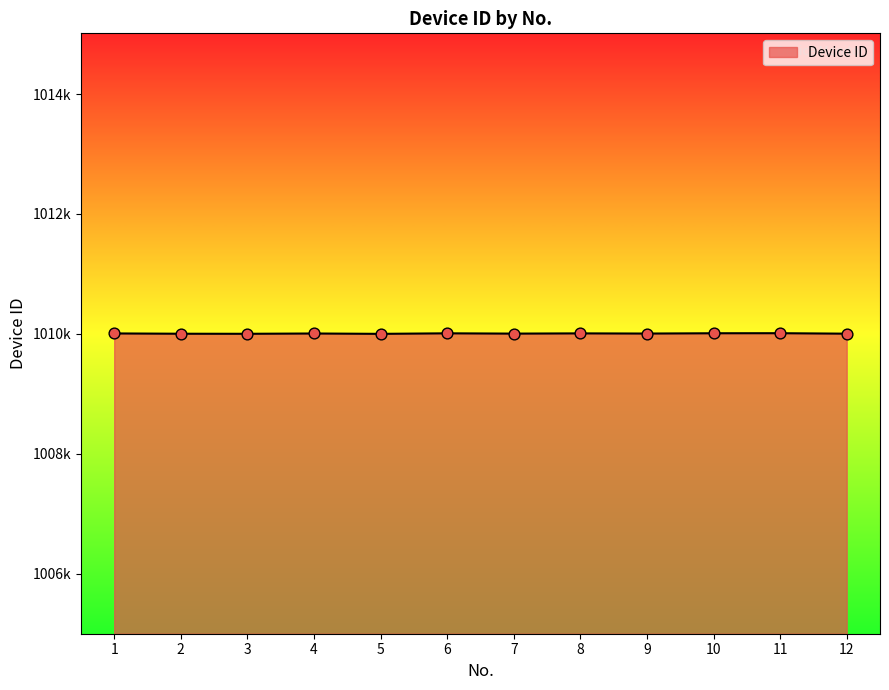

Between 6 and 8, which is larger?

6